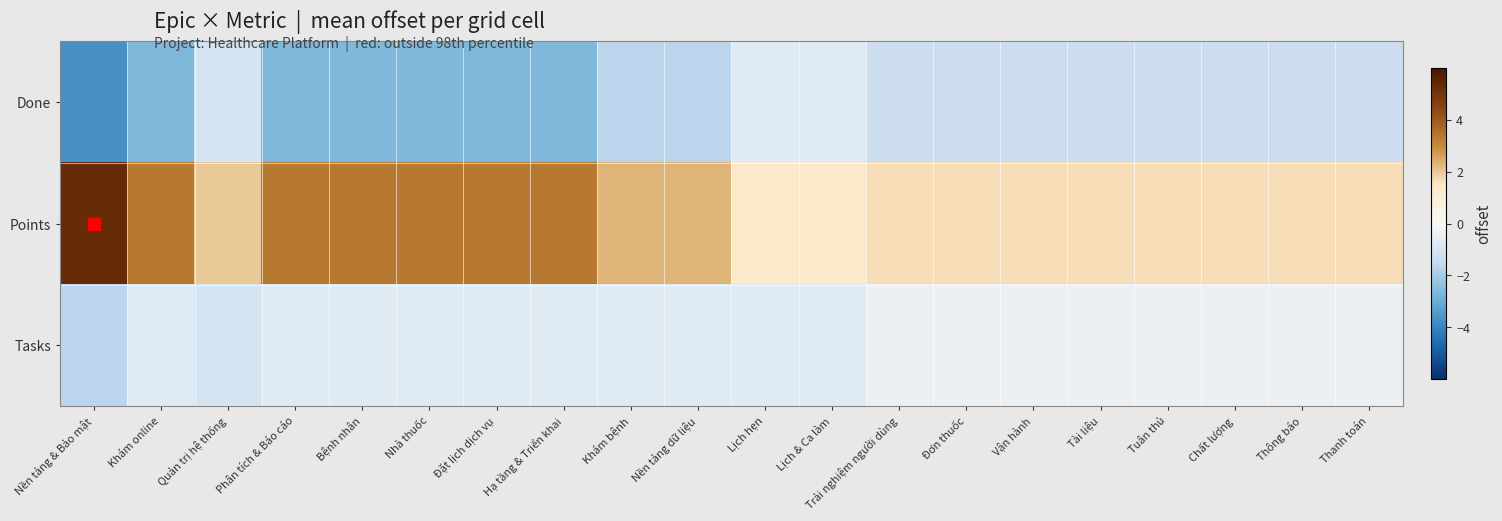

Reading left to right, extract all data points from this chart.

Tasks: Nền tảng & Bảo mật=-1.7	Khám online=-0.7	Quản trị hệ thống=-1.0	Phân tích & Báo cáo=-0.7	Bệnh nhân=-0.7	Nhà thuốc=-0.7	Đặt lịch dịch vụ=-0.7	Hạ tầng & Triển khai=-0.7	Khám bệnh=-0.7	Nền tảng dữ liệu=-0.7	Lịch hẹn=-0.7	Lịch & Ca làm=-0.7	Trải nghiệm người dùng=-0.3	Đơn thuốc=-0.3	Vận hành=-0.3	Tài liệu=-0.3	Tuân thủ=-0.3	Chất lượng=-0.3	Thông báo=-0.3	Thanh toán=-0.3
Points: Nền tảng & Bảo mật=5.3	Khám online=3.3	Quản trị hệ thống=2.0	Phân tích & Báo cáo=3.3	Bệnh nhân=3.3	Nhà thuốc=3.3	Đặt lịch dịch vụ=3.3	Hạ tầng & Triển khai=3.3	Khám bệnh=2.3	Nền tảng dữ liệu=2.3	Lịch hẹn=1.3	Lịch & Ca làm=1.3	Trải nghiệm người dùng=1.7	Đơn thuốc=1.7	Vận hành=1.7	Tài liệu=1.7	Tuân thủ=1.7	Chất lượng=1.7	Thông báo=1.7	Thanh toán=1.7
Done: Nền tảng & Bảo mật=-3.7	Khám online=-2.7	Quản trị hệ thống=-1.0	Phân tích & Báo cáo=-2.7	Bệnh nhân=-2.7	Nhà thuốc=-2.7	Đặt lịch dịch vụ=-2.7	Hạ tầng & Triển khai=-2.7	Khám bệnh=-1.7	Nền tảng dữ liệu=-1.7	Lịch hẹn=-0.7	Lịch & Ca làm=-0.7	Trải nghiệm người dùng=-1.3	Đơn thuốc=-1.3	Vận hành=-1.3	Tài liệu=-1.3	Tuân thủ=-1.3	Chất lượng=-1.3	Thông báo=-1.3	Thanh toán=-1.3